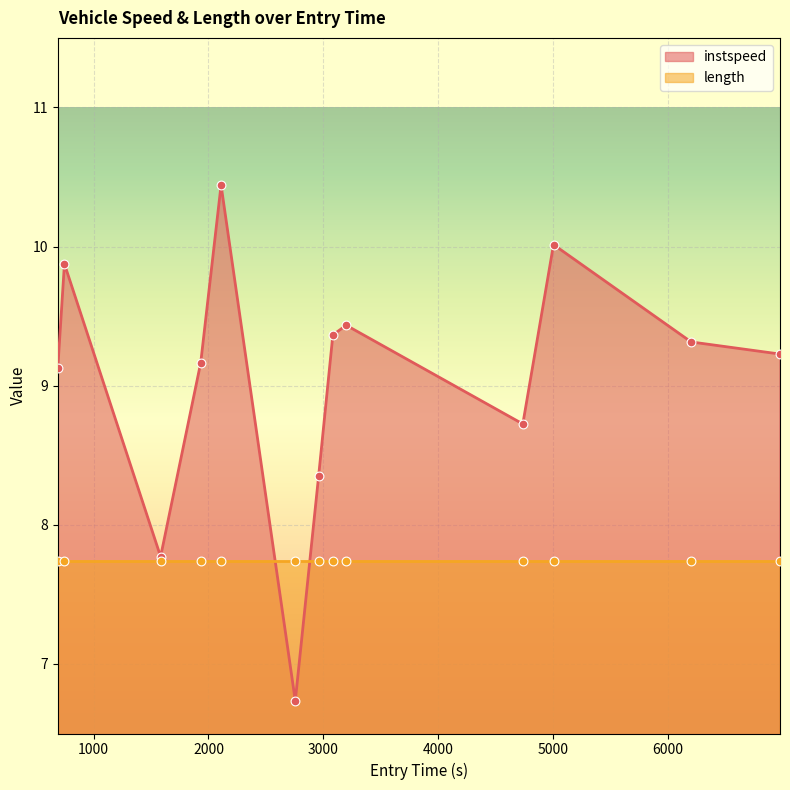

Which has a higher value, 6973.819629113364 or 2958.794126491959?

6973.819629113364